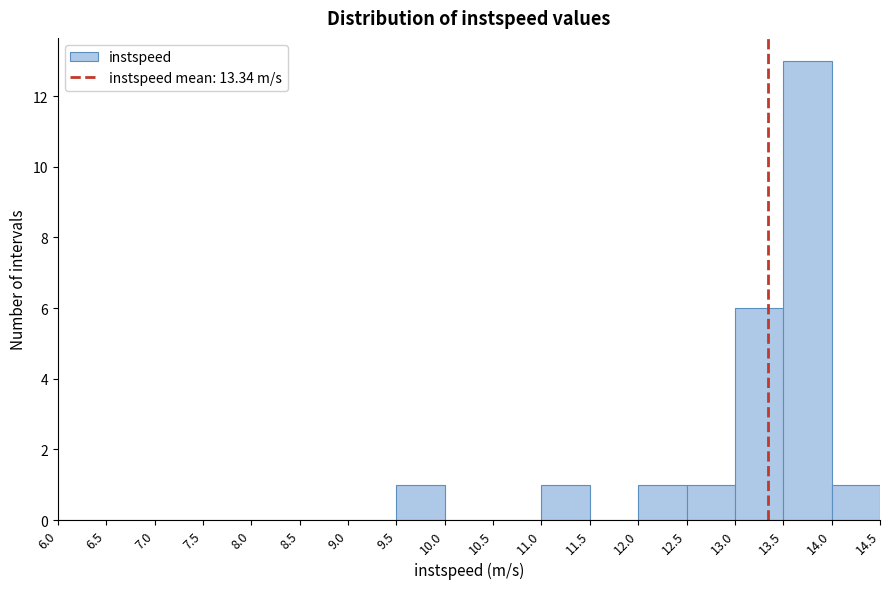

Reading left to right, transcribe this chart: for each bar, give the range it covers on the x-axis and its height. The values are not printed on the chart, so give them approximately, as read against the axis.

6.0 to 6.5: 0
6.5 to 7.0: 0
7.0 to 7.5: 0
7.5 to 8.0: 0
8.0 to 8.5: 0
8.5 to 9.0: 0
9.0 to 9.5: 0
9.5 to 10.0: 1
10.0 to 10.5: 0
10.5 to 11.0: 0
11.0 to 11.5: 1
11.5 to 12.0: 0
12.0 to 12.5: 1
12.5 to 13.0: 1
13.0 to 13.5: 6
13.5 to 14.0: 13
14.0 to 14.5: 1